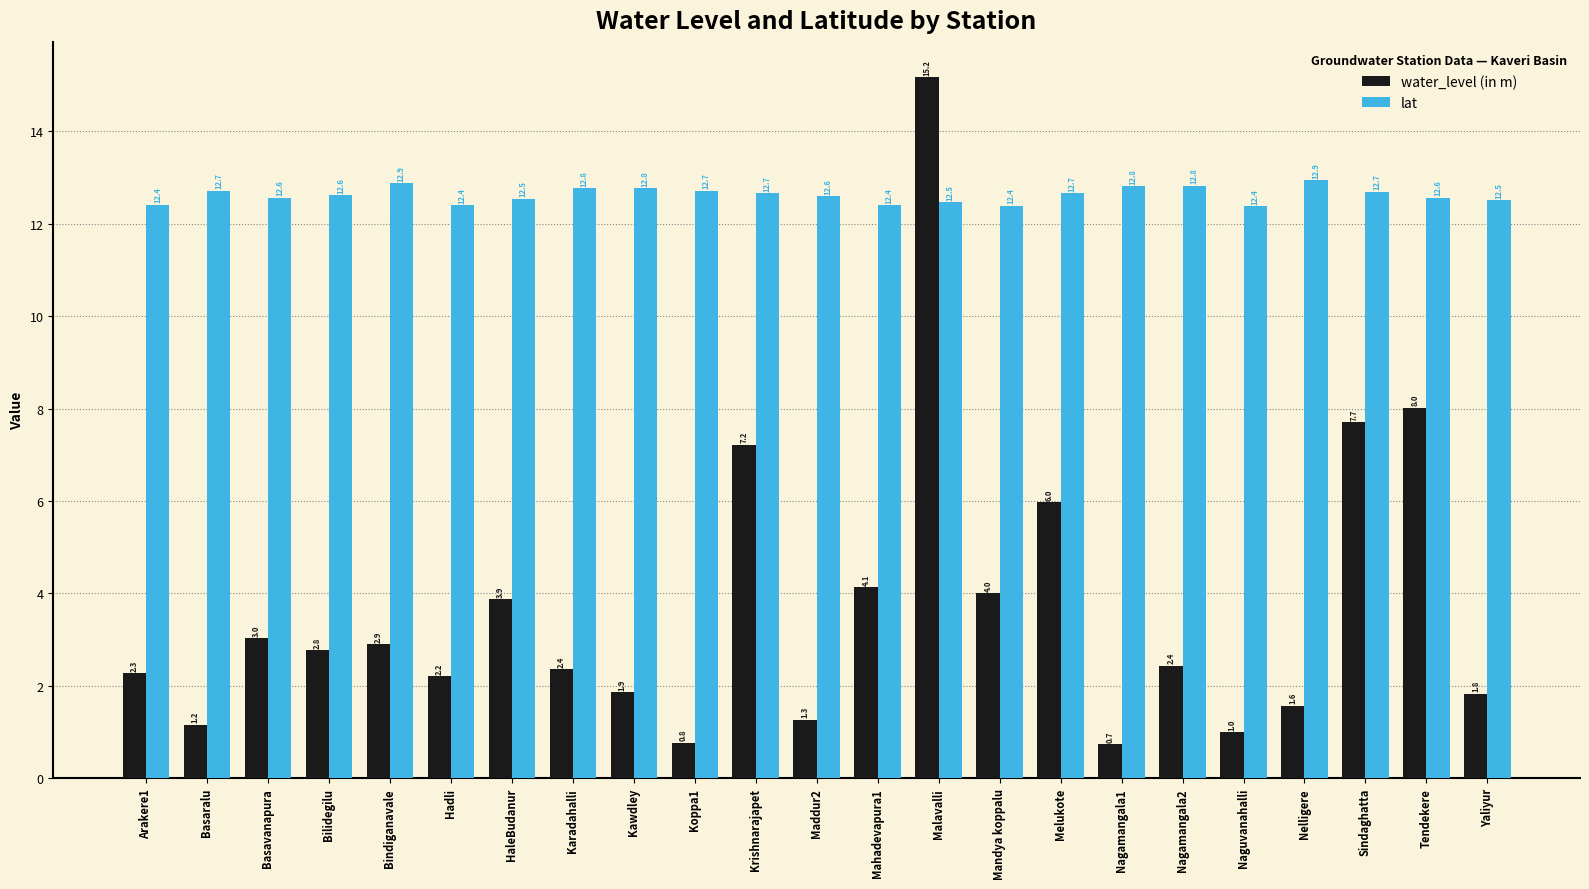

What value does the lat series have at Arakere1?

12.4